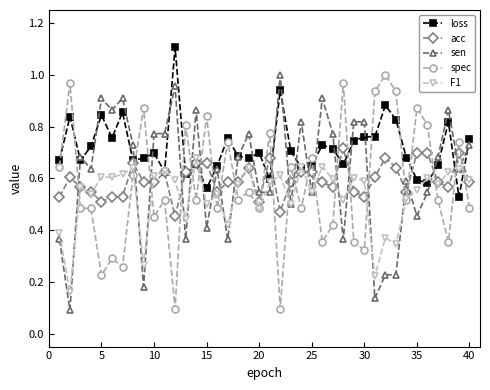

Which series has the largest total across all categories?

loss